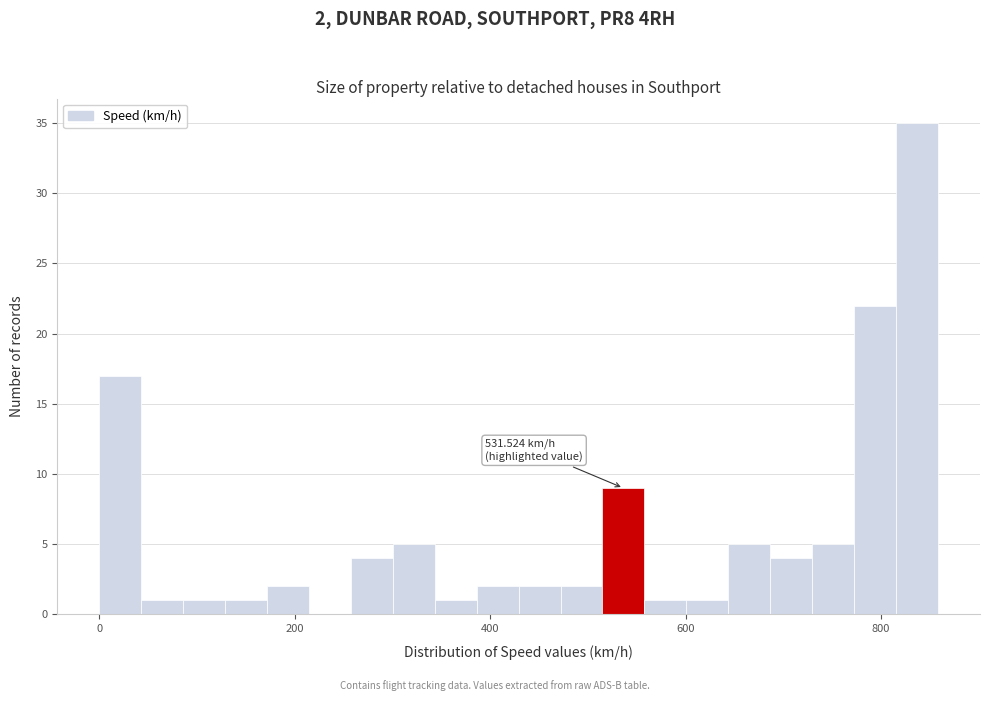

Around what value on the x-axis is the tallest bar? Give the approximate position of its centre, as read against the axis.

840